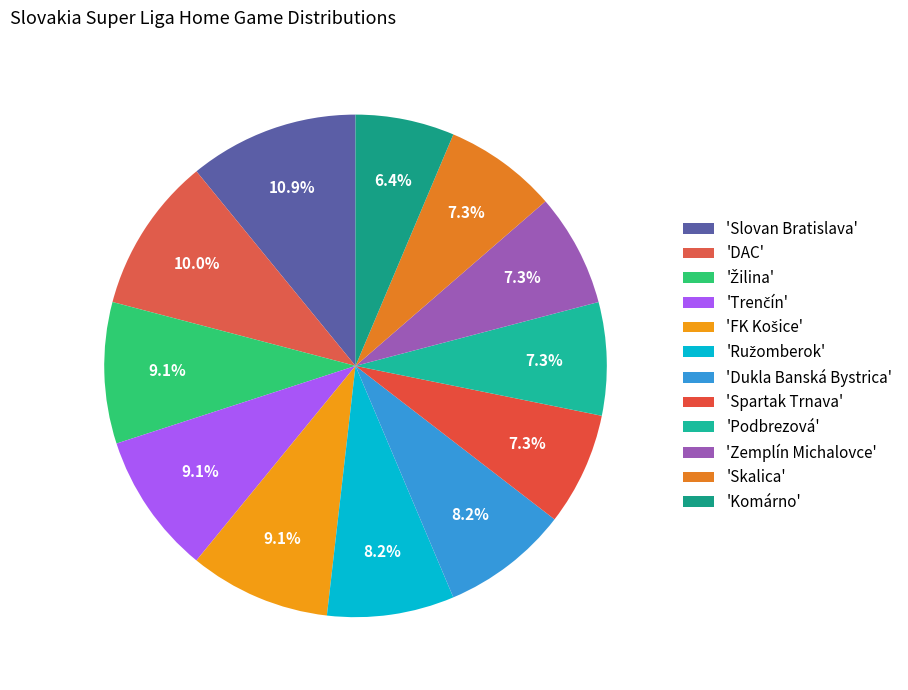

How many segments does this pie chart have?

12